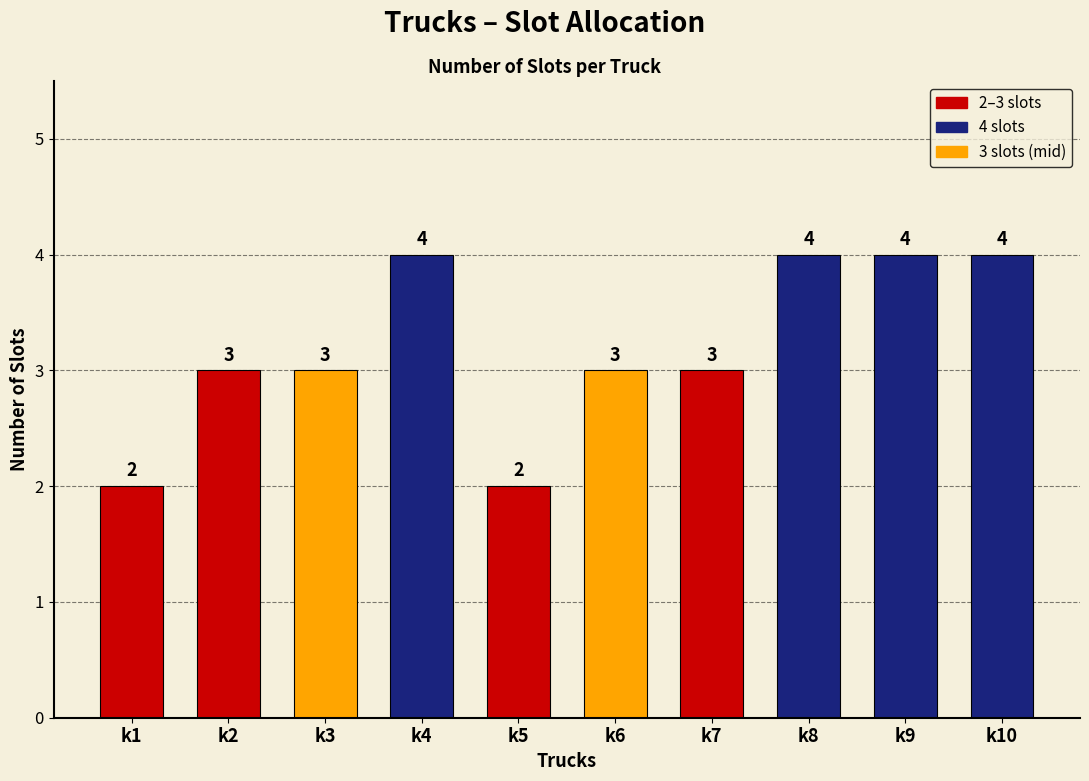

What is the maximum value shown in the chart?

4